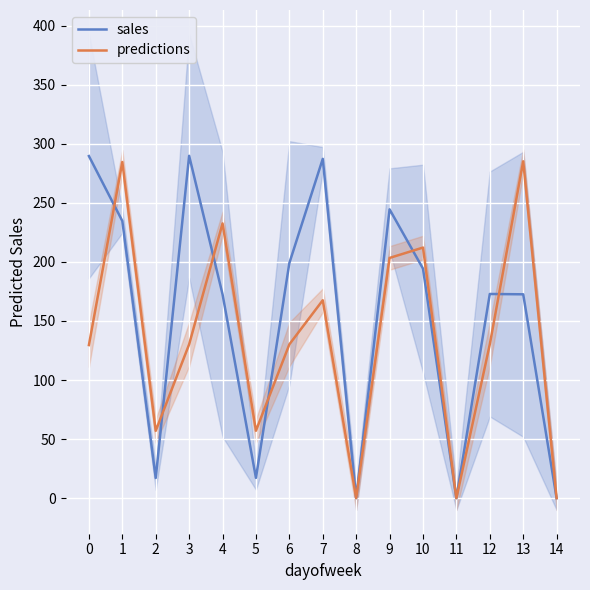

What is the sum of all sales values?

2291.6